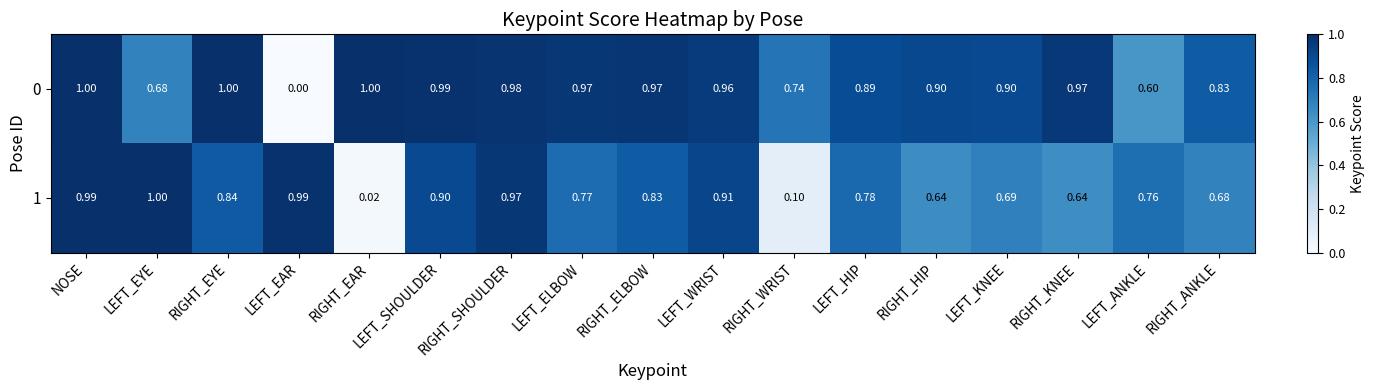

Which category has the lowest value across all series?

LEFT_EAR